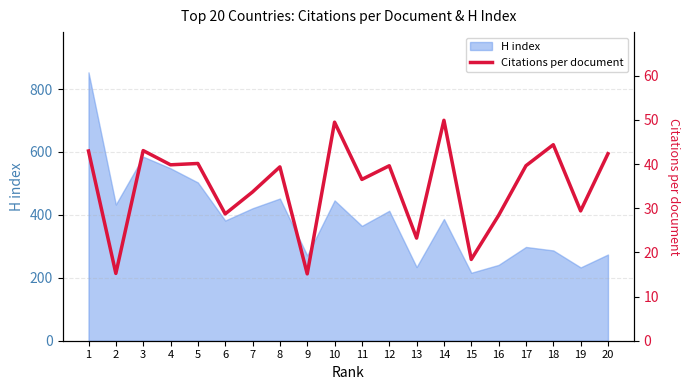

How many values are below 39?

9